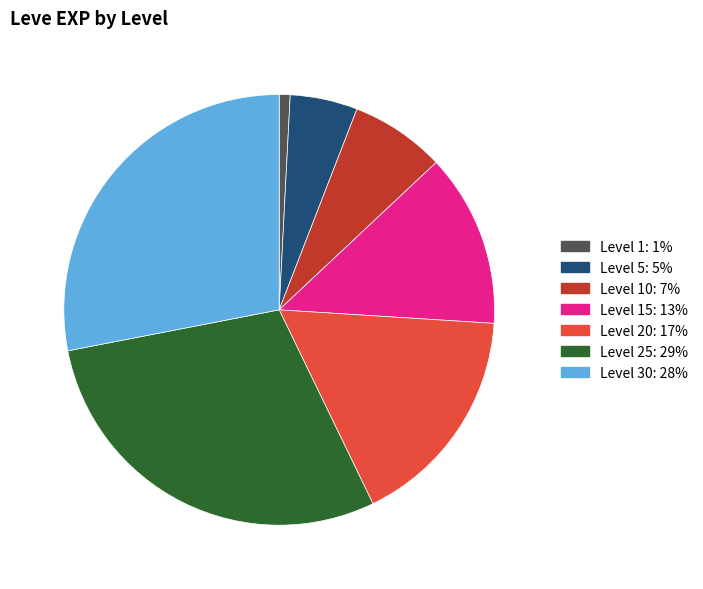

Is there a majority slice in this chart?

No